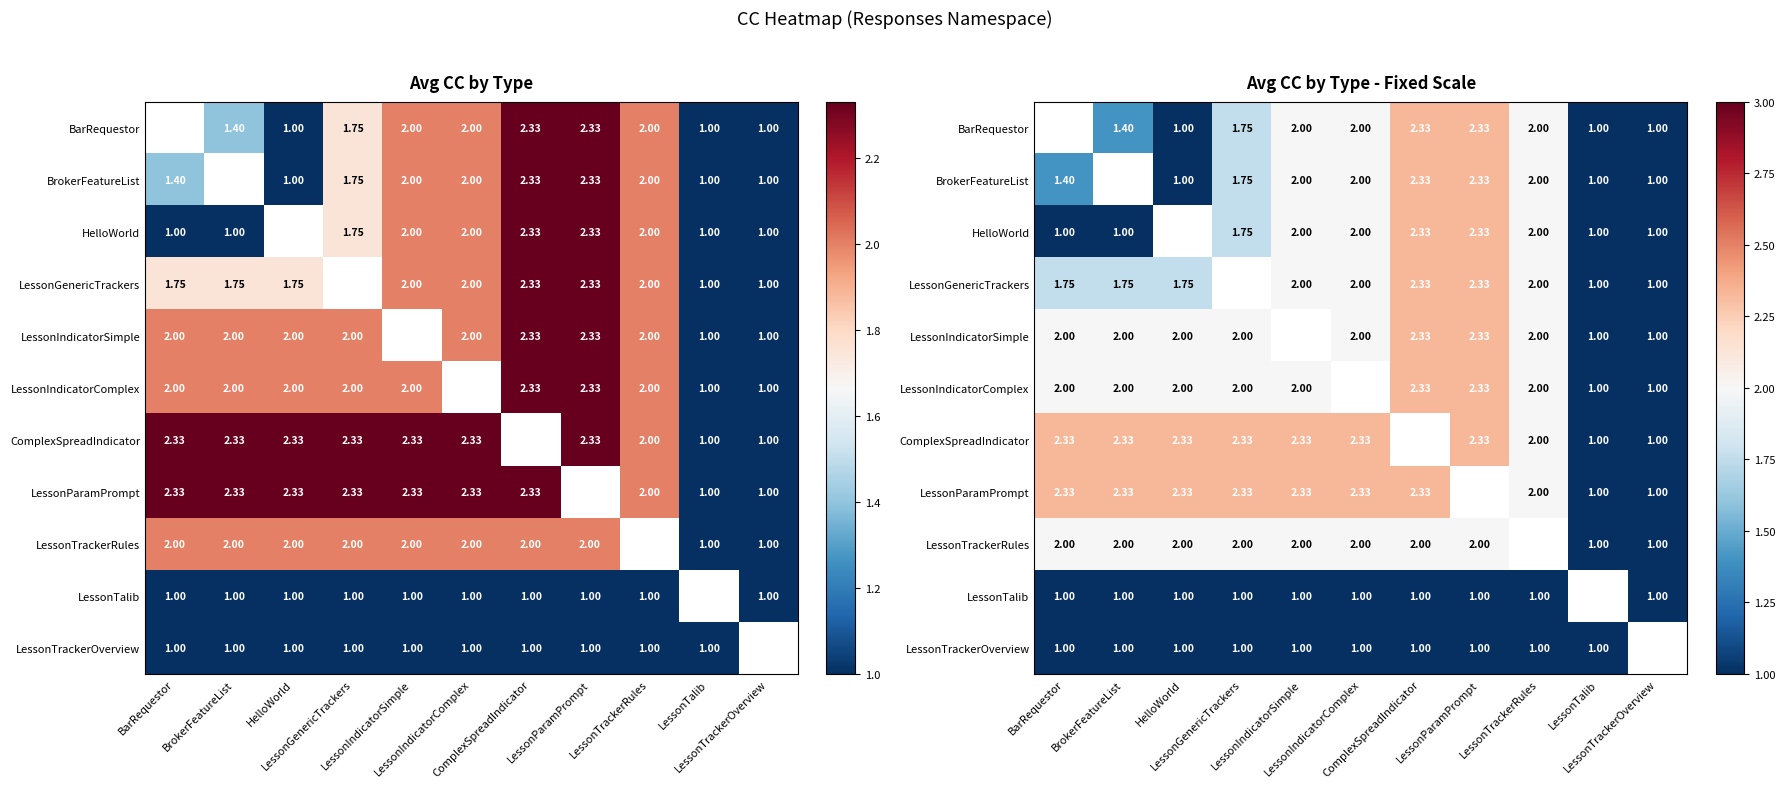

How many categories are shown in the chart?

11